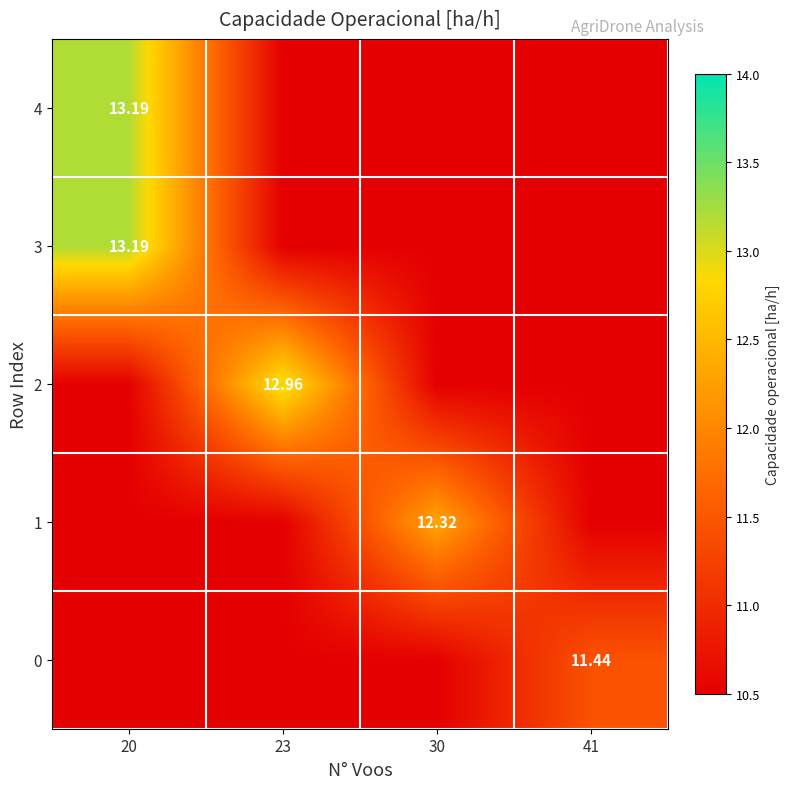

Is the value of 2 at 20 greater than the value of 4 at 20?

No